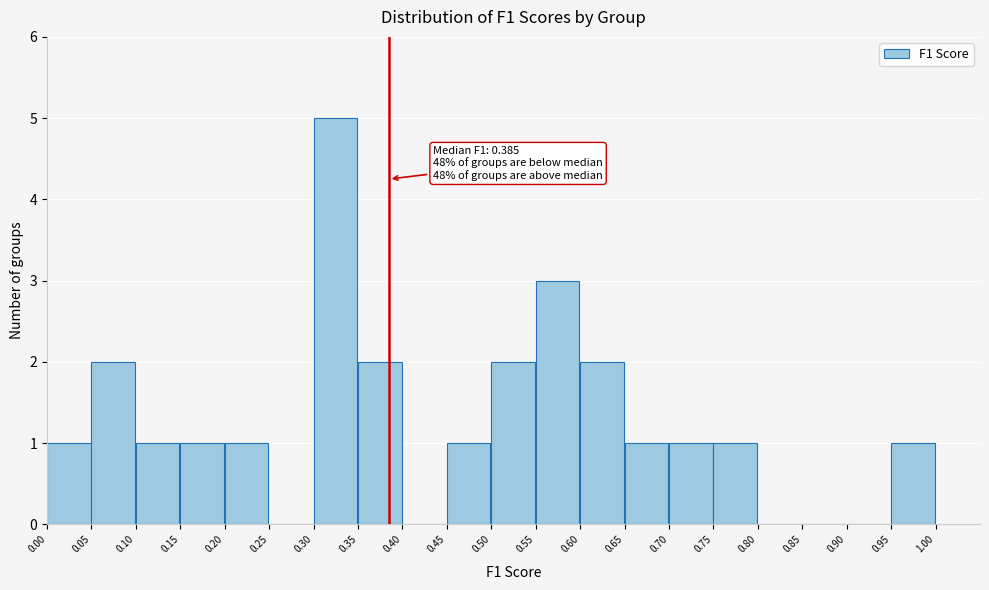

Over which range of the x-axis is the bar tallest?

0.30 to 0.35